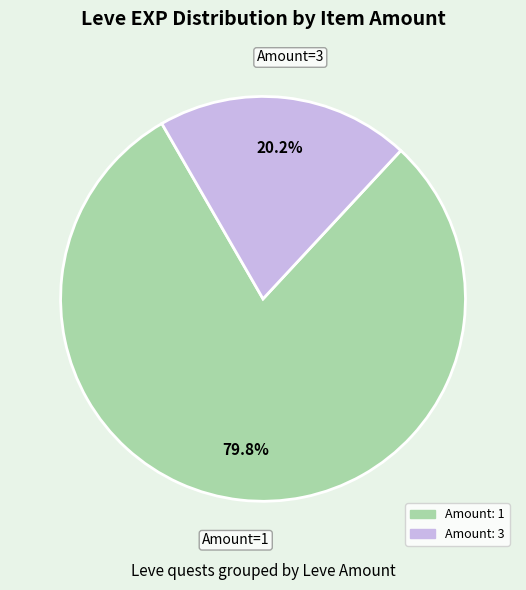

Combined, what portion of the pie is Amount: 3 and Amount: 1?

100.0%